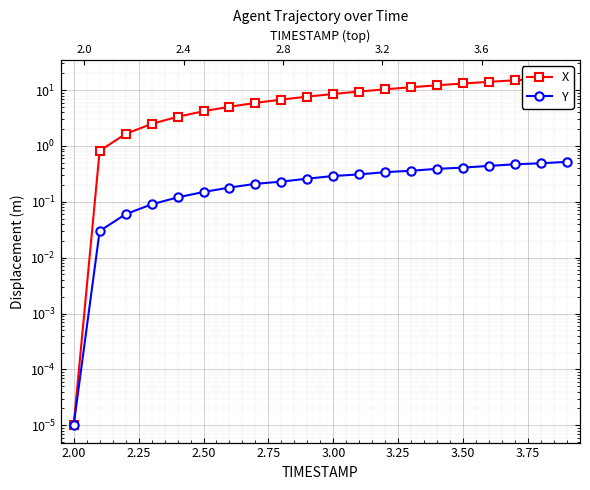

True or false: X and Y cross at least once.

False